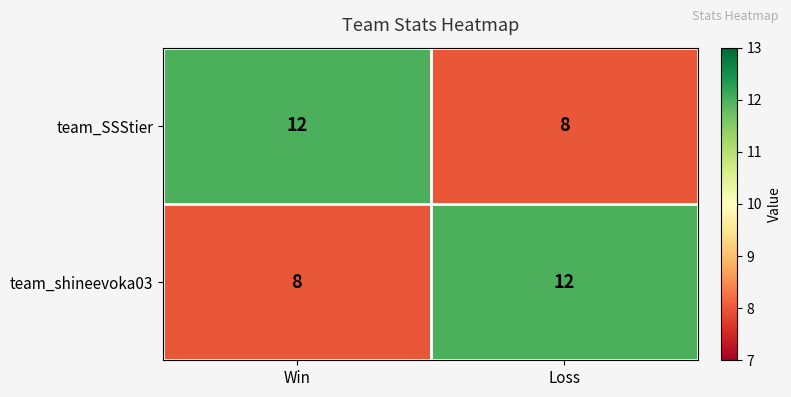

What is the sum of the team_shineevoka03 values at Win and Loss?

20